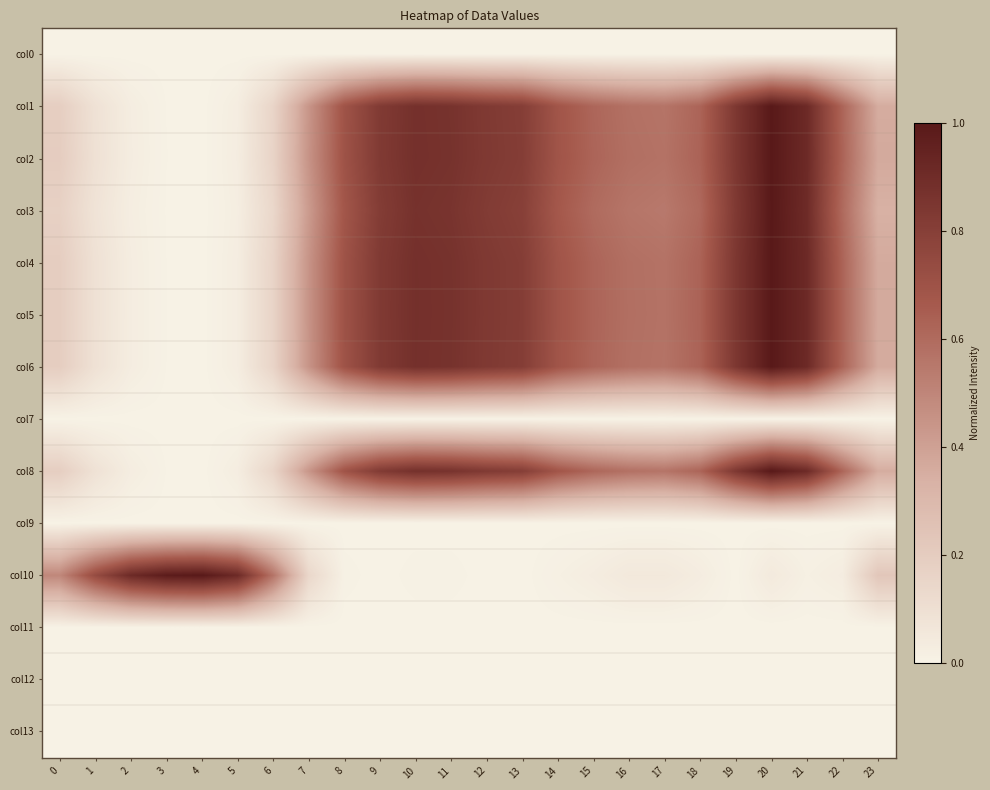

Reading left to right, extract all data points from this chart.

col0: 0=0.0	1=0.0	2=0.0	3=0.0	4=0.0	5=0.0	6=0.0	7=0.0	8=0.0	9=0.0	10=0.0	11=0.0	12=0.0	13=0.0	14=0.0	15=0.0	16=0.0	17=0.0	18=0.0	19=0.0	20=0.0	21=0.0	22=0.0	23=0.0
col1: 0=0.2	1=0.1	2=0.0	3=0.0	4=0.0	5=0.0	6=0.2	7=0.4	8=0.7	9=0.8	10=0.9	11=0.9	12=0.8	13=0.8	14=0.7	15=0.6	16=0.6	17=0.6	18=0.6	19=0.8	20=1.0	21=0.9	22=0.6	23=0.4
col2: 0=0.2	1=0.1	2=0.0	3=0.0	4=0.0	5=0.0	6=0.2	7=0.4	8=0.7	9=0.8	10=0.9	11=0.9	12=0.8	13=0.8	14=0.7	15=0.6	16=0.6	17=0.6	18=0.6	19=0.8	20=1.0	21=0.9	22=0.6	23=0.4
col3: 0=0.2	1=0.1	2=0.0	3=0.0	4=0.0	5=0.0	6=0.1	7=0.4	8=0.7	9=0.8	10=0.9	11=0.9	12=0.8	13=0.8	14=0.7	15=0.6	16=0.6	17=0.5	18=0.6	19=0.8	20=1.0	21=0.9	22=0.6	23=0.3
col4: 0=0.2	1=0.1	2=0.0	3=0.0	4=0.0	5=0.0	6=0.2	7=0.4	8=0.7	9=0.8	10=0.9	11=0.9	12=0.8	13=0.8	14=0.7	15=0.6	16=0.6	17=0.6	18=0.6	19=0.8	20=1.0	21=0.9	22=0.6	23=0.4
col5: 0=0.2	1=0.1	2=0.0	3=0.0	4=0.0	5=0.0	6=0.2	7=0.4	8=0.7	9=0.8	10=0.9	11=0.9	12=0.8	13=0.8	14=0.7	15=0.6	16=0.6	17=0.6	18=0.6	19=0.8	20=1.0	21=0.9	22=0.6	23=0.4
col6: 0=0.2	1=0.1	2=0.0	3=0.0	4=0.0	5=0.0	6=0.2	7=0.4	8=0.7	9=0.8	10=0.9	11=0.9	12=0.8	13=0.8	14=0.7	15=0.6	16=0.6	17=0.6	18=0.6	19=0.8	20=1.0	21=0.9	22=0.6	23=0.4
col7: 0=0.0	1=0.0	2=0.0	3=0.0	4=0.0	5=0.0	6=0.0	7=0.0	8=0.0	9=0.0	10=0.0	11=0.0	12=0.0	13=0.0	14=0.0	15=0.0	16=0.0	17=0.0	18=0.0	19=0.0	20=0.0	21=0.0	22=0.0	23=0.0
col8: 0=0.2	1=0.1	2=0.0	3=0.0	4=0.0	5=0.0	6=0.2	7=0.4	8=0.7	9=0.8	10=0.9	11=0.9	12=0.8	13=0.8	14=0.7	15=0.6	16=0.6	17=0.6	18=0.6	19=0.8	20=1.0	21=0.9	22=0.6	23=0.4
col9: 0=0.0	1=0.0	2=0.0	3=0.0	4=0.0	5=0.0	6=0.0	7=0.0	8=0.0	9=0.0	10=0.0	11=0.0	12=0.0	13=0.0	14=0.0	15=0.0	16=0.0	17=0.0	18=0.0	19=0.0	20=0.0	21=0.0	22=0.0	23=0.0
col10: 0=0.5	1=0.7	2=0.9	3=1.0	4=1.0	5=0.9	6=0.6	7=0.1	8=0.0	9=0.0	10=0.0	11=0.0	12=0.0	13=0.0	14=0.0	15=0.0	16=0.1	17=0.1	18=0.0	19=0.0	20=0.0	21=0.0	22=0.0	23=0.2
col11: 0=0.0	1=0.0	2=0.0	3=0.0	4=0.0	5=0.0	6=0.0	7=0.0	8=0.0	9=0.0	10=0.0	11=0.0	12=0.0	13=0.0	14=0.0	15=0.0	16=0.0	17=0.0	18=0.0	19=0.0	20=0.0	21=0.0	22=0.0	23=0.0
col12: 0=0.0	1=0.0	2=0.0	3=0.0	4=0.0	5=0.0	6=0.0	7=0.0	8=0.0	9=0.0	10=0.0	11=0.0	12=0.0	13=0.0	14=0.0	15=0.0	16=0.0	17=0.0	18=0.0	19=0.0	20=0.0	21=0.0	22=0.0	23=0.0
col13: 0=0.0	1=0.0	2=0.0	3=0.0	4=0.0	5=0.0	6=0.0	7=0.0	8=0.0	9=0.0	10=0.0	11=0.0	12=0.0	13=0.0	14=0.0	15=0.0	16=0.0	17=0.0	18=0.0	19=0.0	20=0.0	21=0.0	22=0.0	23=0.0